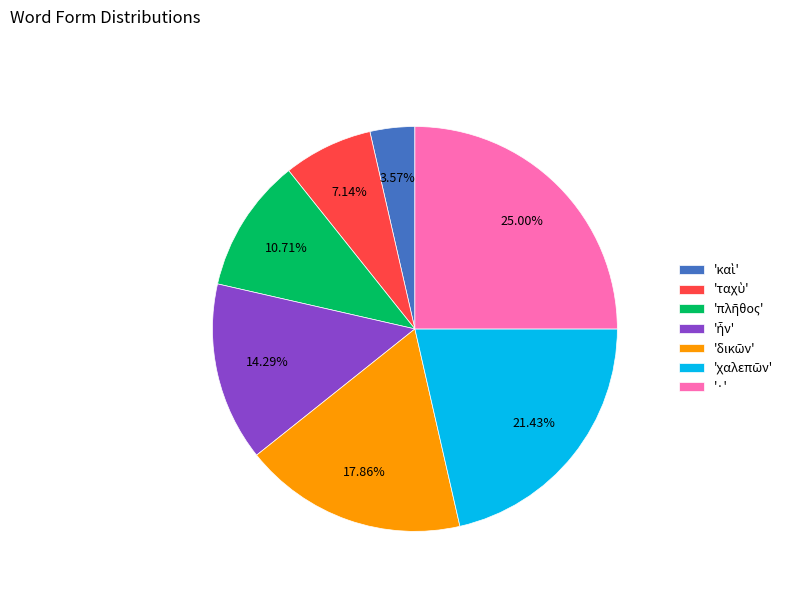

Which category has the biggest portion of the pie?

·